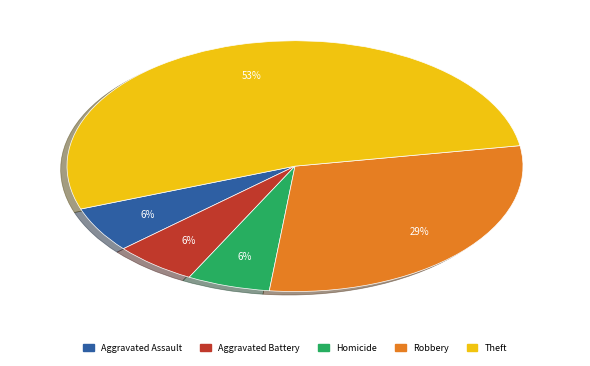

To the nearest percent, what is the average slice percentage?

20%